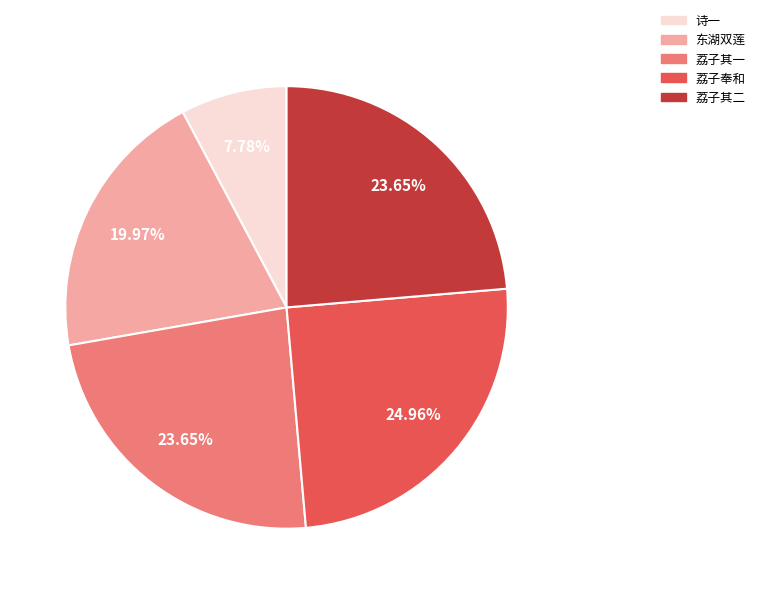

Which has a higher value, 诗一 or 荔子其二?

荔子其二